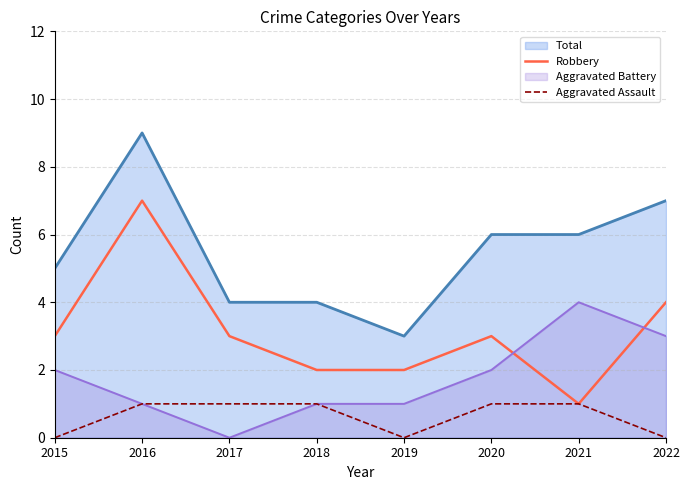

True or false: Aggravated Assault and Robbery intersect in this chart.

False